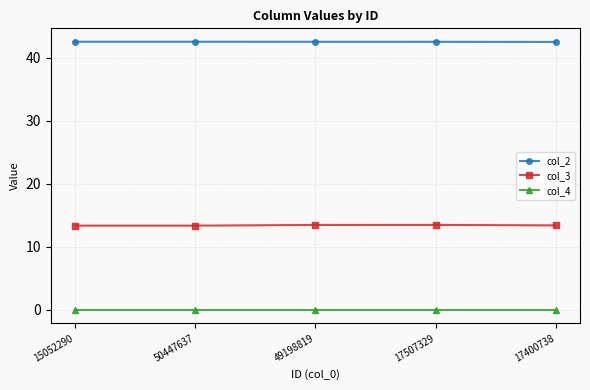

The col_4 series shows 0.0 at 17400738. True or false?

True